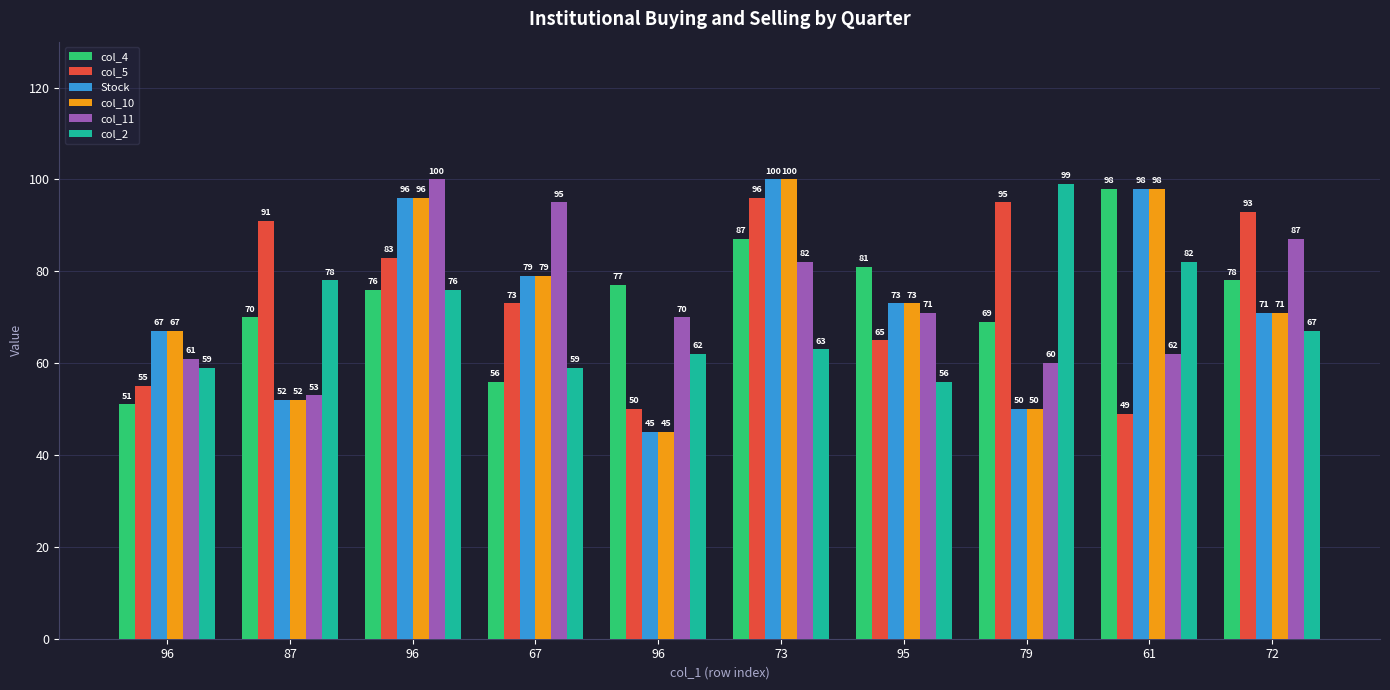

What is the difference between the highest and lowest values at 79?

49